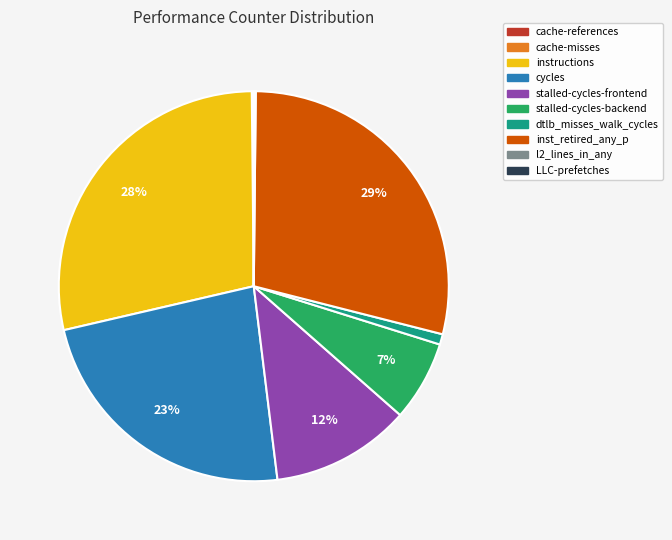

To the nearest percent, what is the difference between the largest and smallest slice percentages?

29%